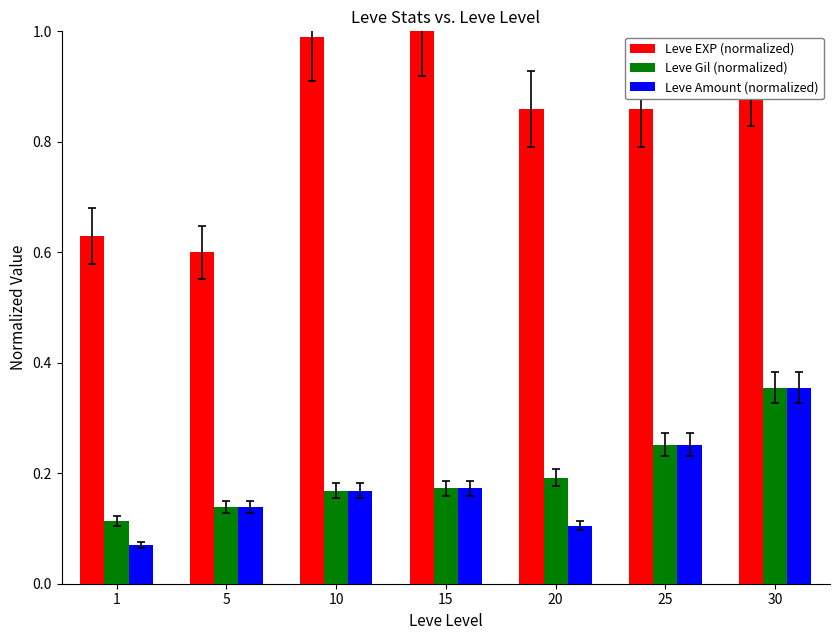

What is the sum of the Leve Gil (normalized) values at 20 and 30?

0.5